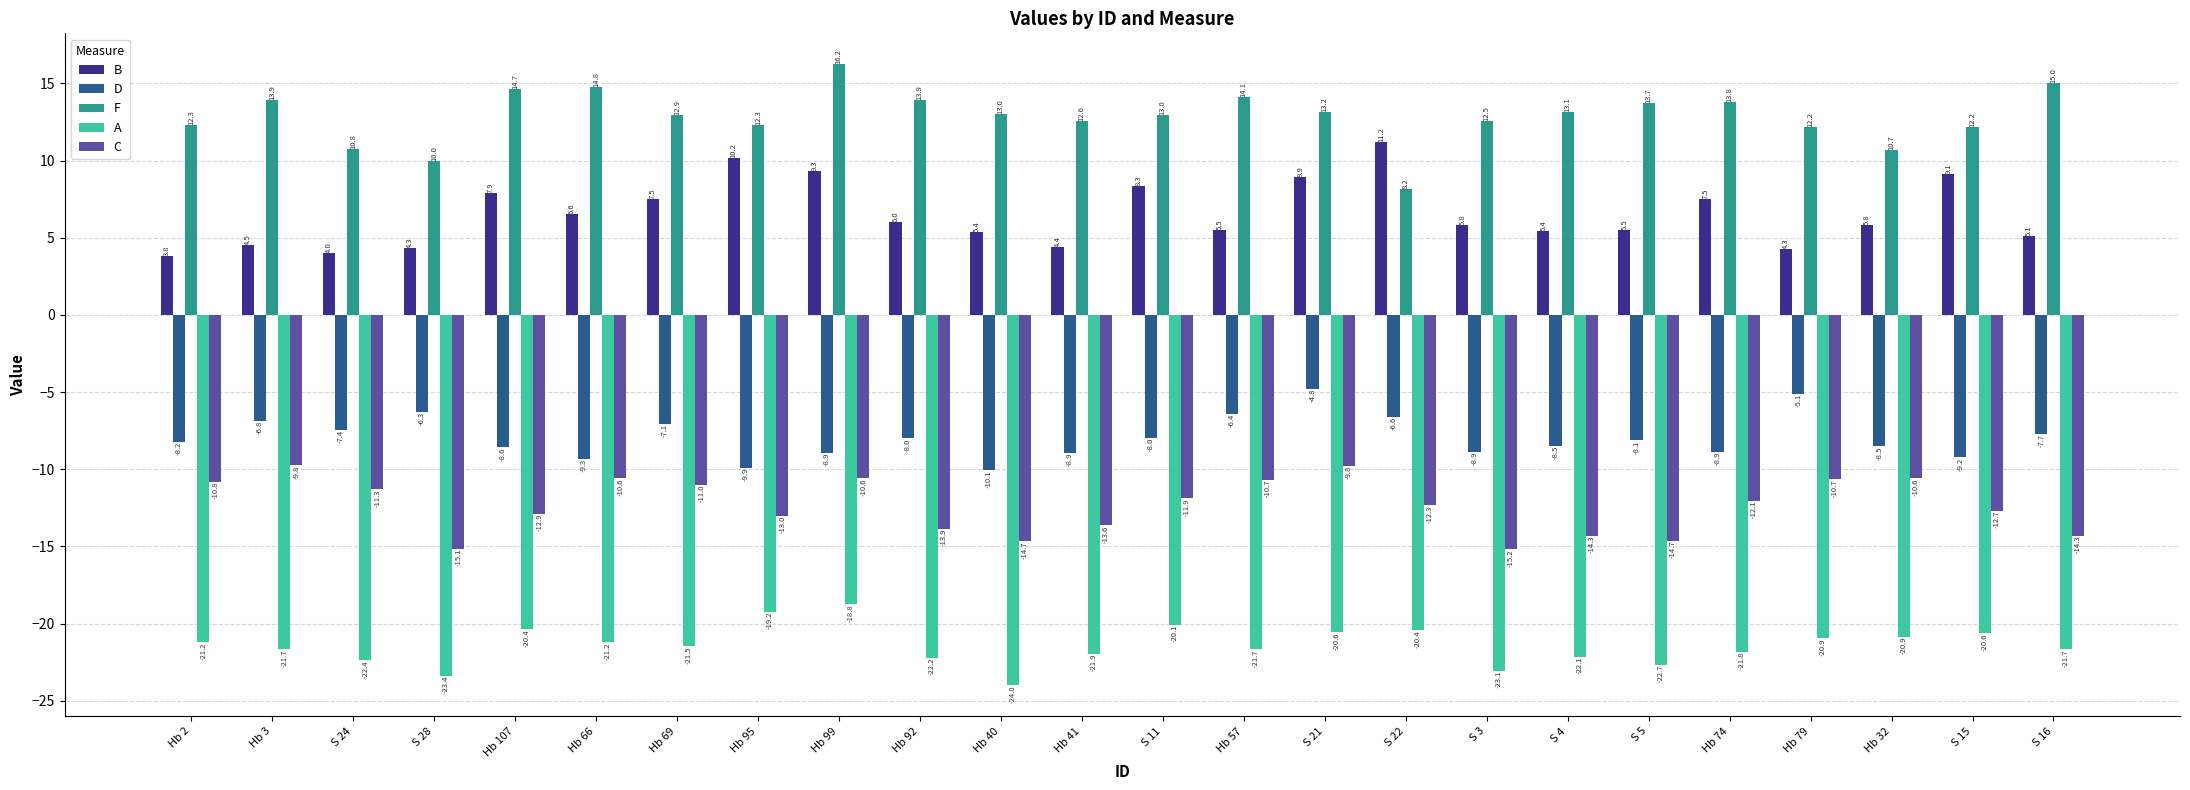

Is the value of A at S 4 greater than the value of D at Hb 107?

No